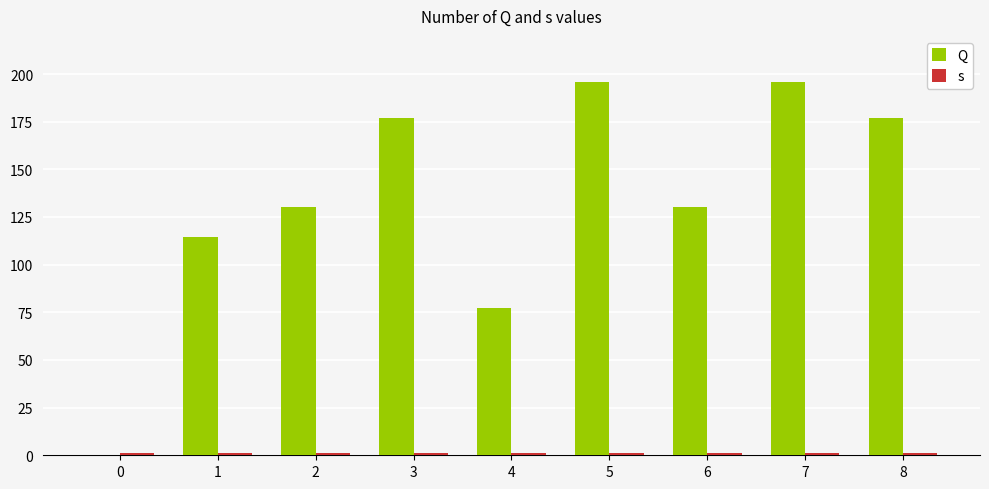

What is the value of the s bar at the 2nd from the left?

1.0